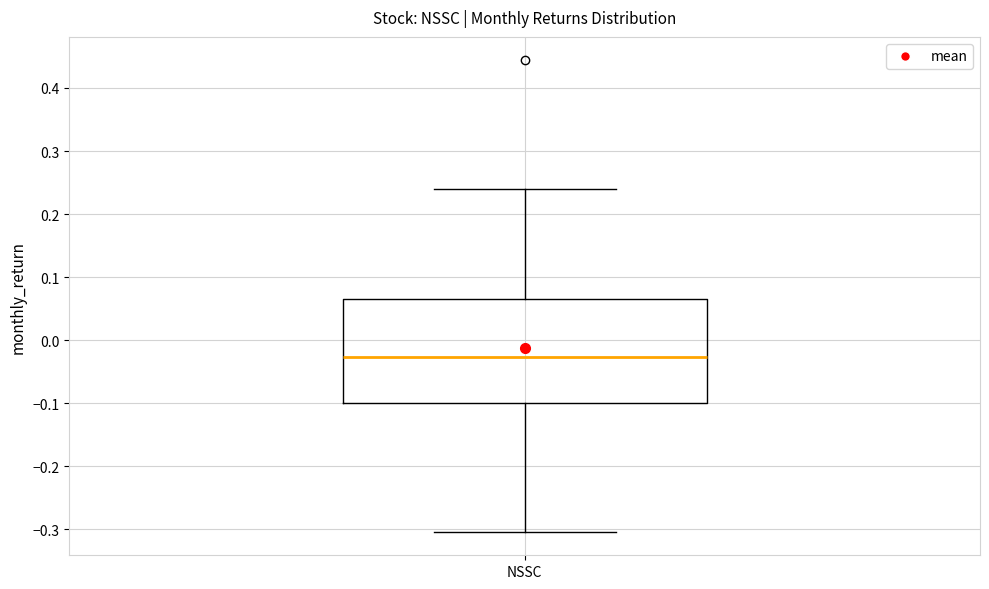

Read this box plot against the y-axis: the position of the median line, the range covered by the box, and the ends of both whiskers. The values are not printed on the chart, so give them approximately, as read against the axis.

median -0.03, box -0.10 to 0.07, whiskers -0.30 to 0.24